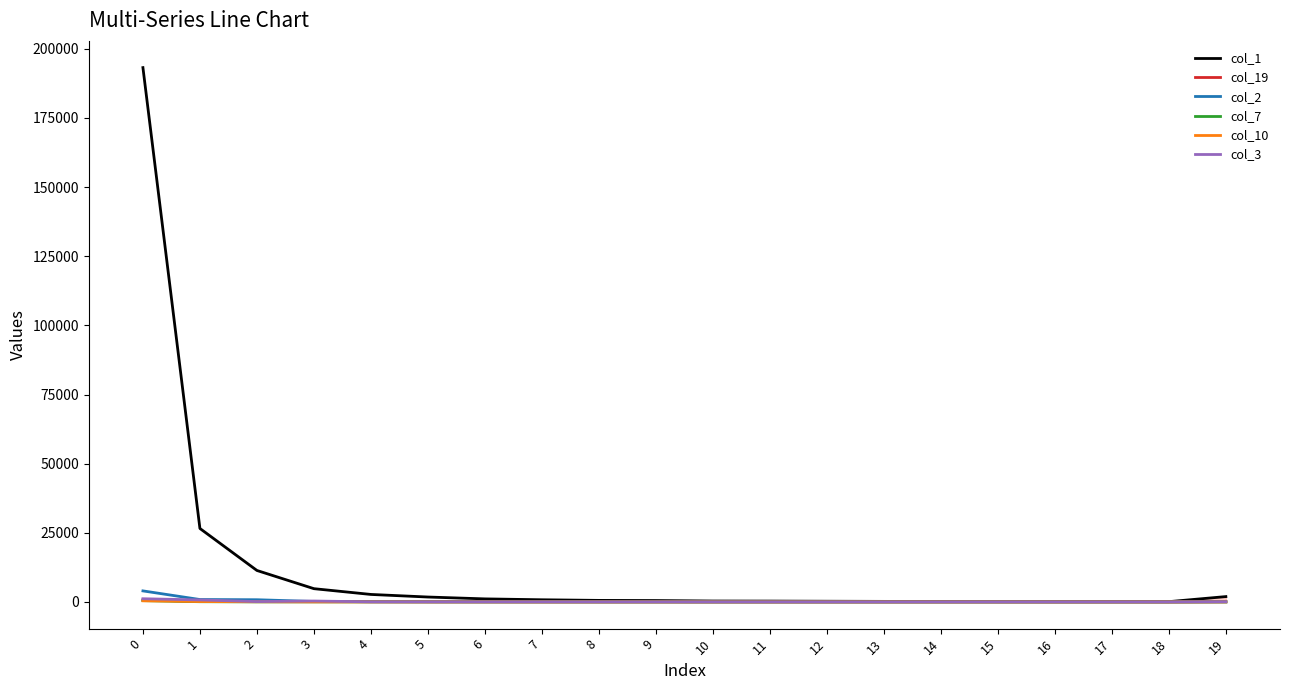

What is the difference between the second highest and second lowest values in the col_7 series?

74